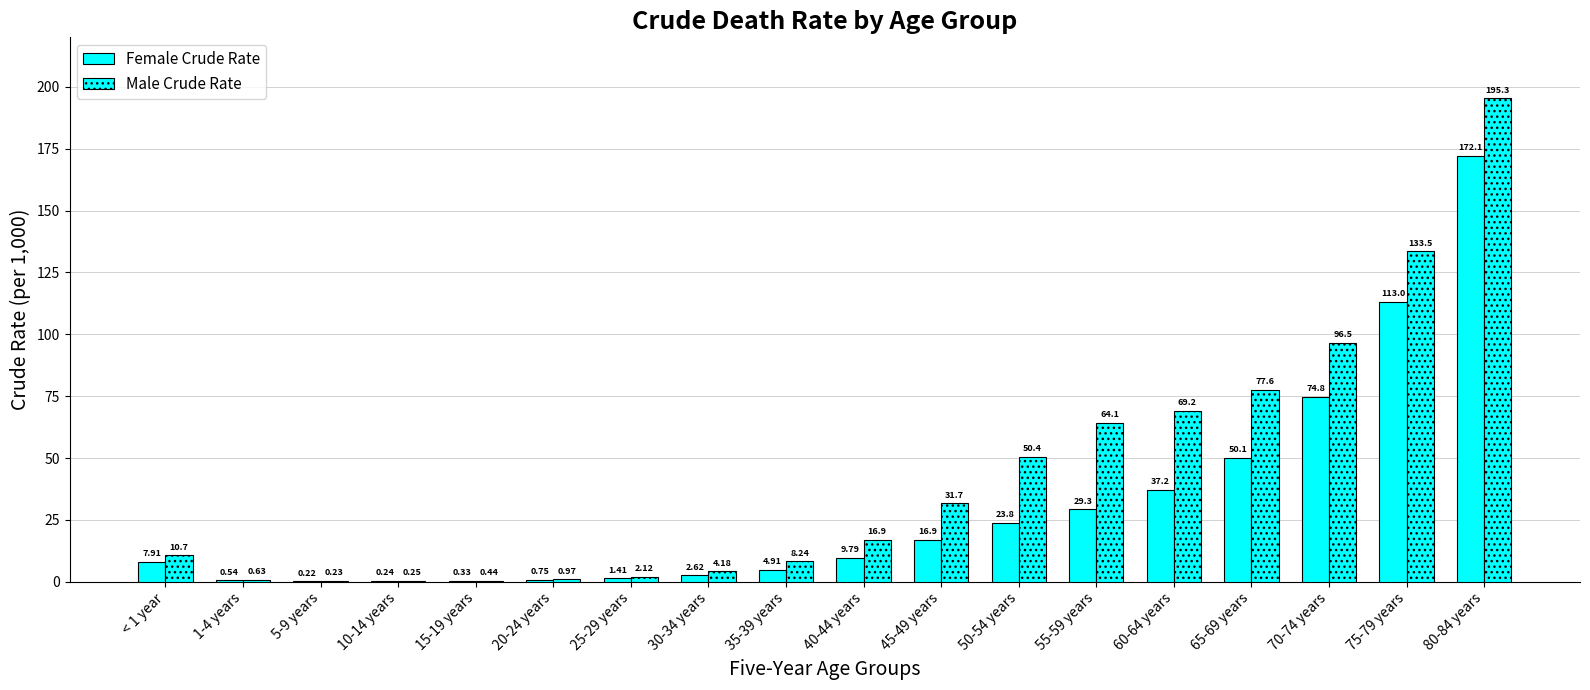

At < 1 year, list the series in order from largest to smallest.

Male Crude Rate, Female Crude Rate